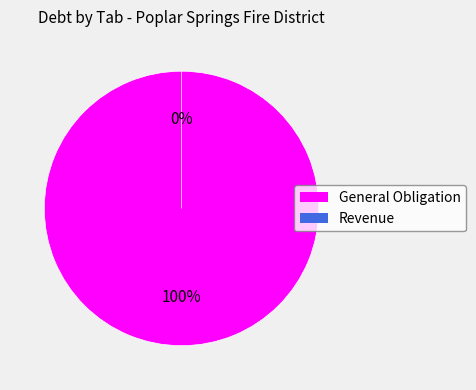

To the nearest percent, what is the difference between the Revenue and General Obligation slice percentages?

100%